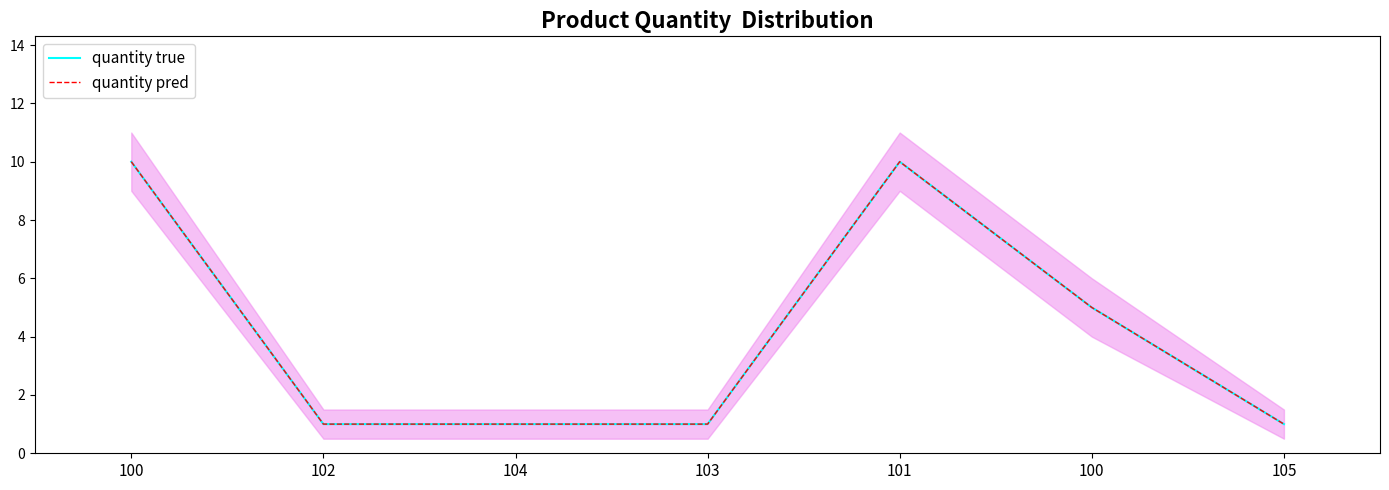

At which label is quantity true closest to 5?

100